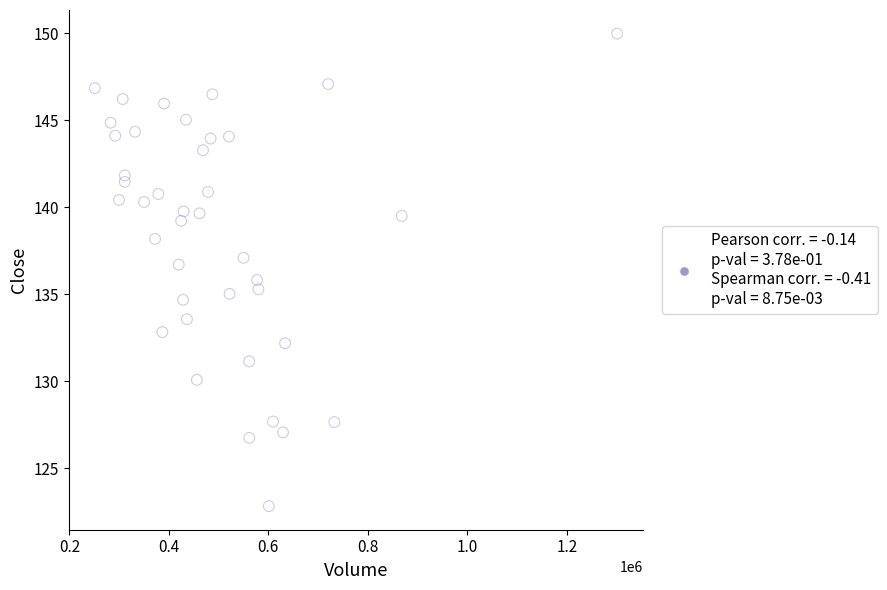

What is the range of X values (max minus min)?

1049900.0